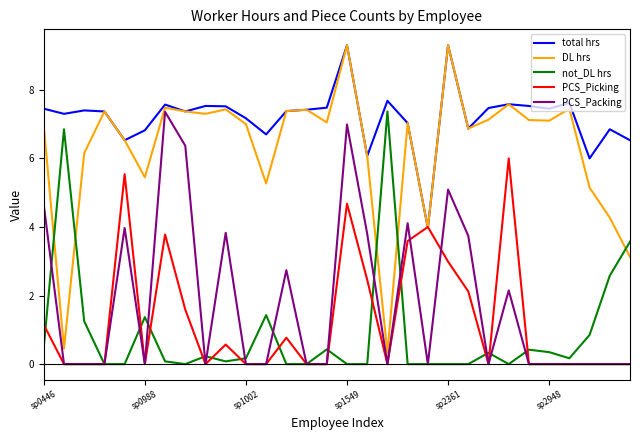

True or false: not_DL hrs and PCS_Picking cross at least once.

True